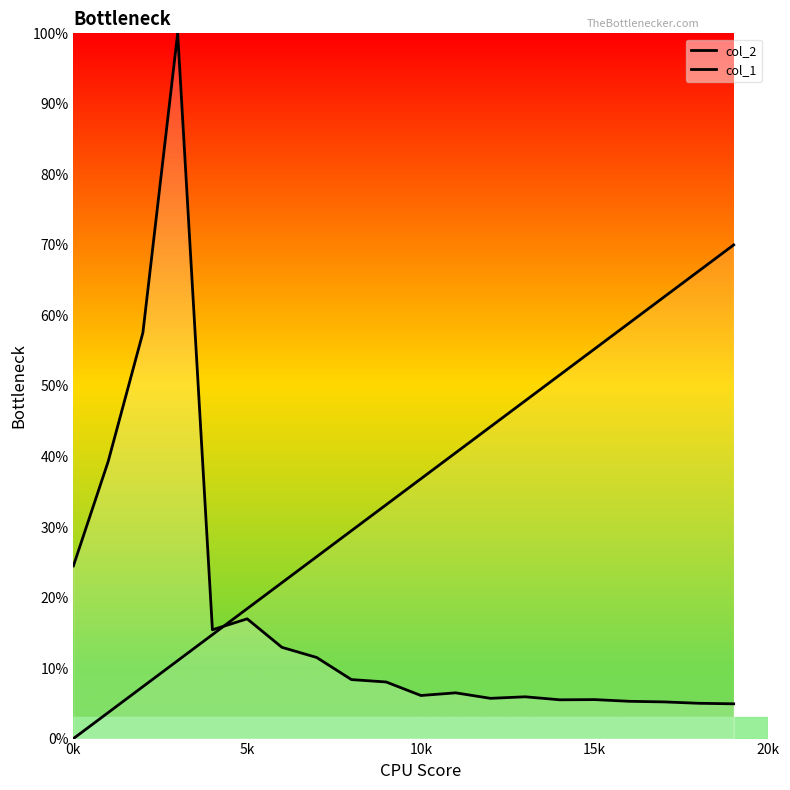

True or false: col_1 and col_2 cross at least once.

True